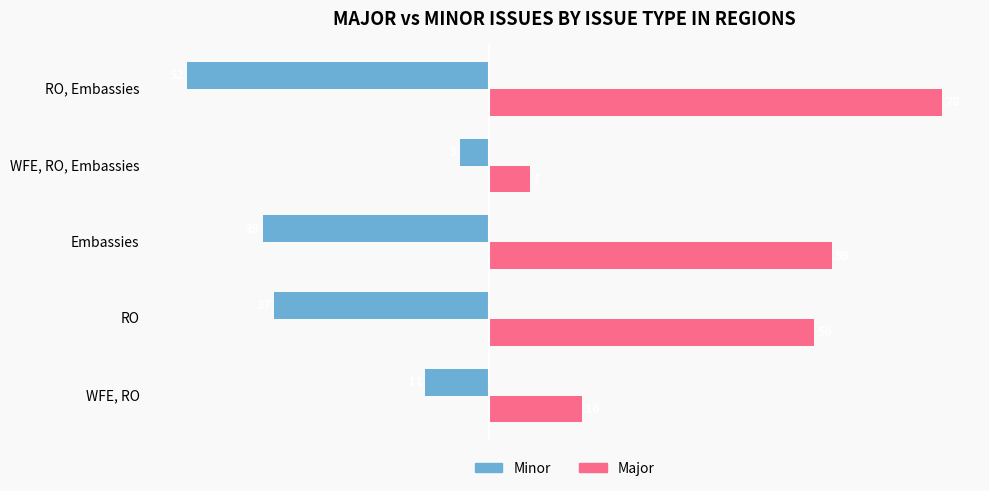

What is the minimum value for Minor?

-52